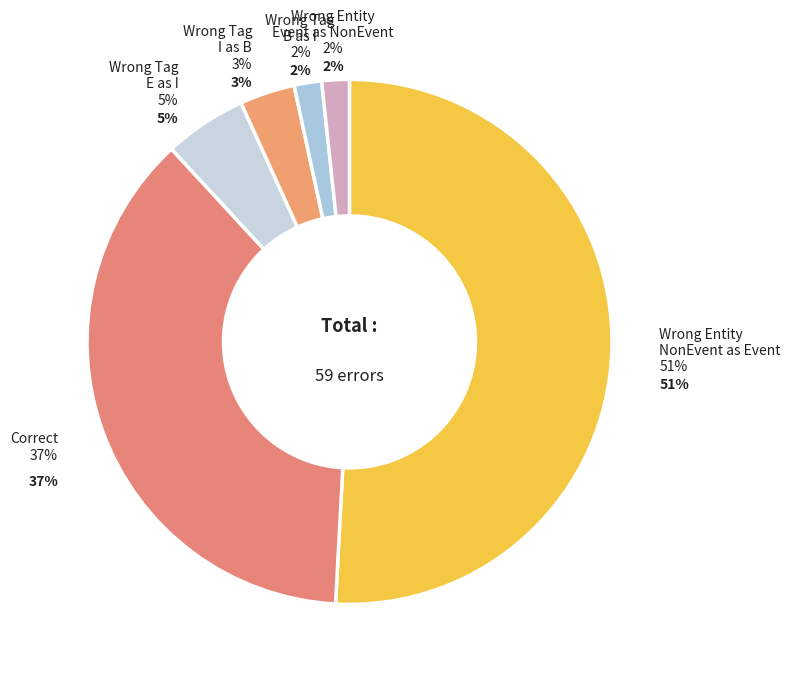

Rank the categories by value from highest to lowest.

Wrong_Entity_NonEvent_as_Event, Correct, Wrong_Tag_E_as_I, Wrong_Tag_I_as_B, Wrong_Tag_B_as_I, Wrong_Entity_Event_as_NonEvent